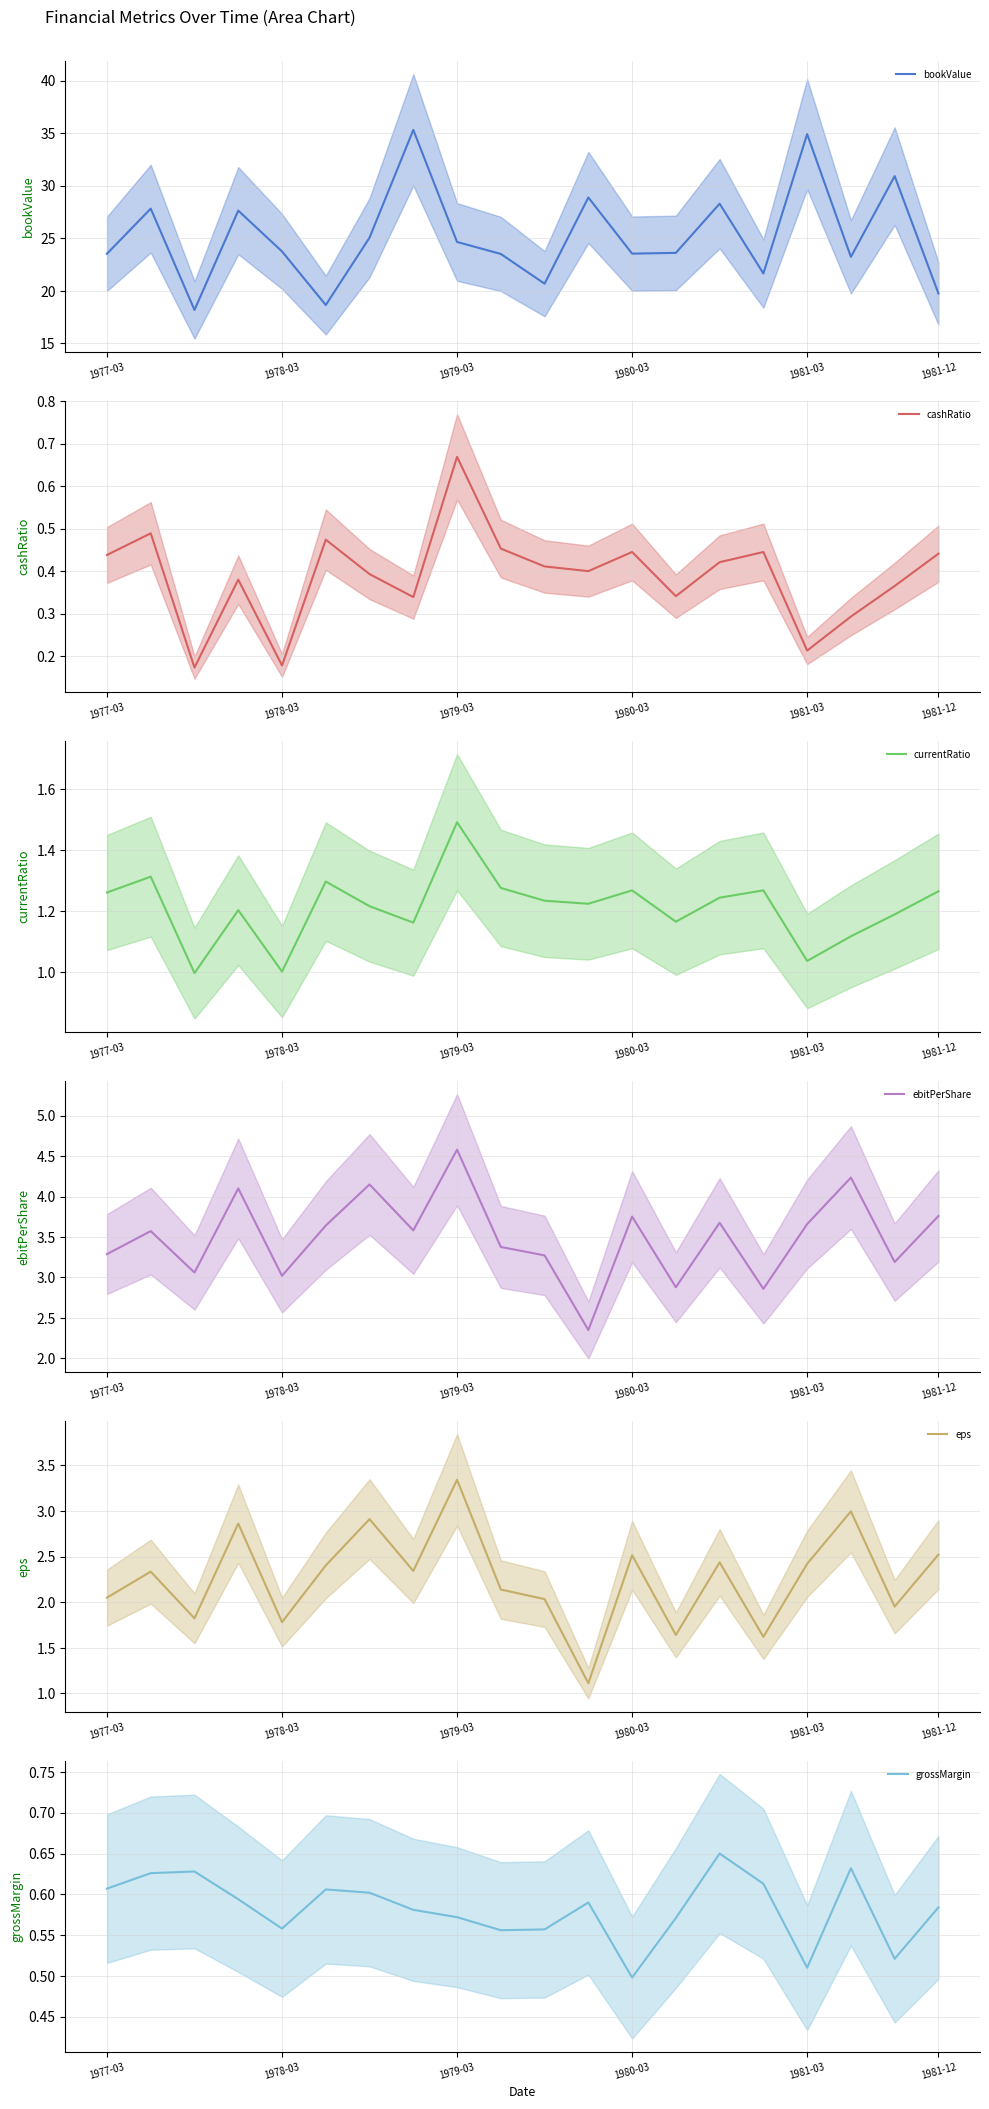

True or false: bookValue and ebitPerShare cross at least once.

False